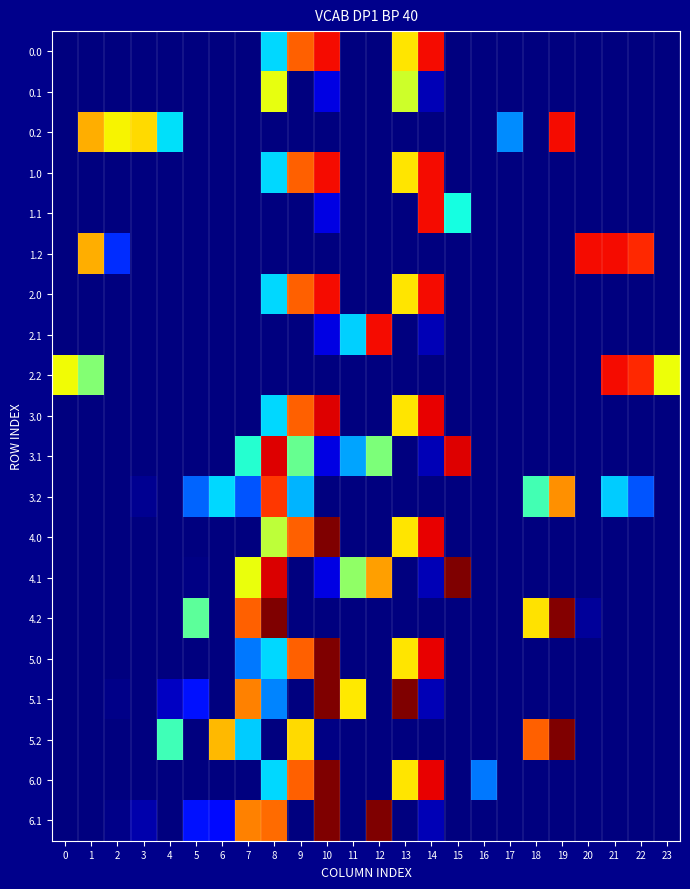

At which category is the sum across all series the highest?

10